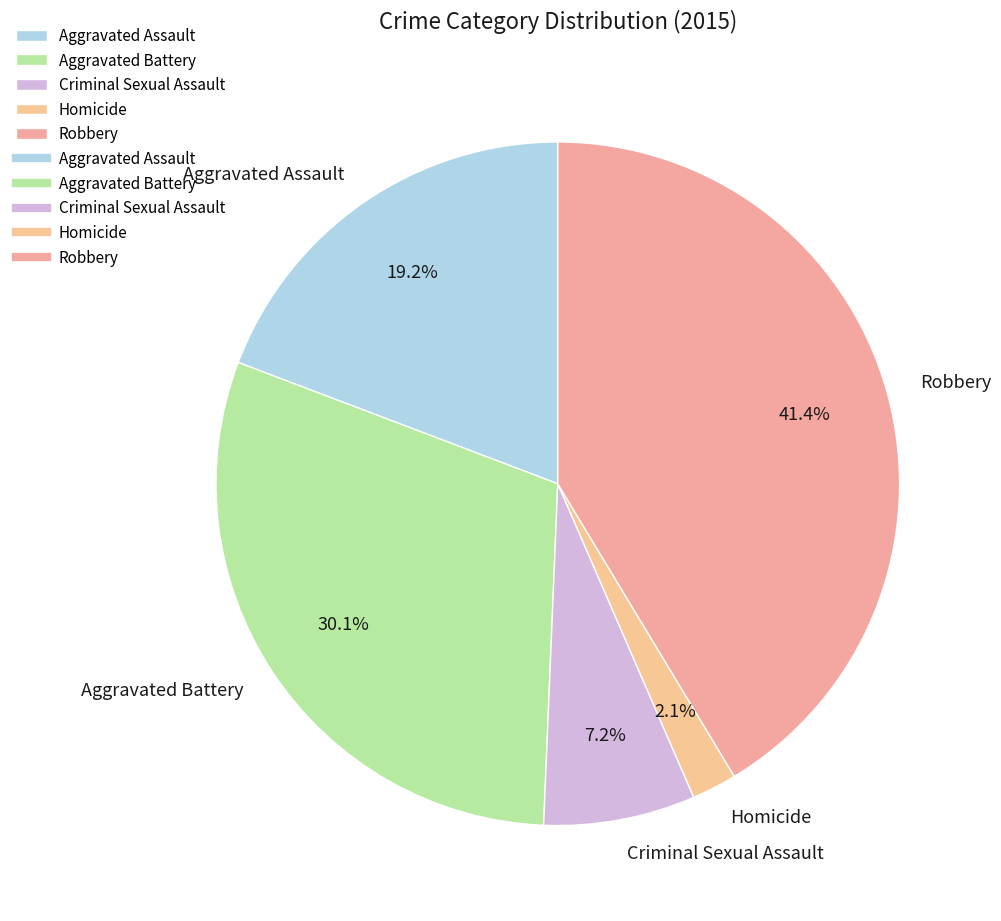

To the nearest percent, what is the average slice percentage?

20%